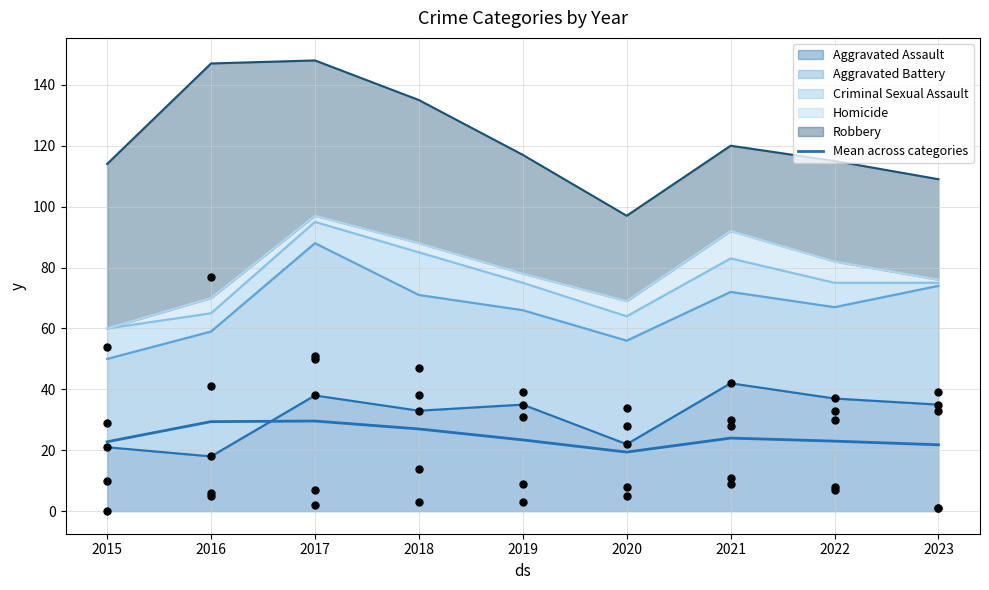

What is the ratio of the value at 2023 to the value at 2022?

0.9